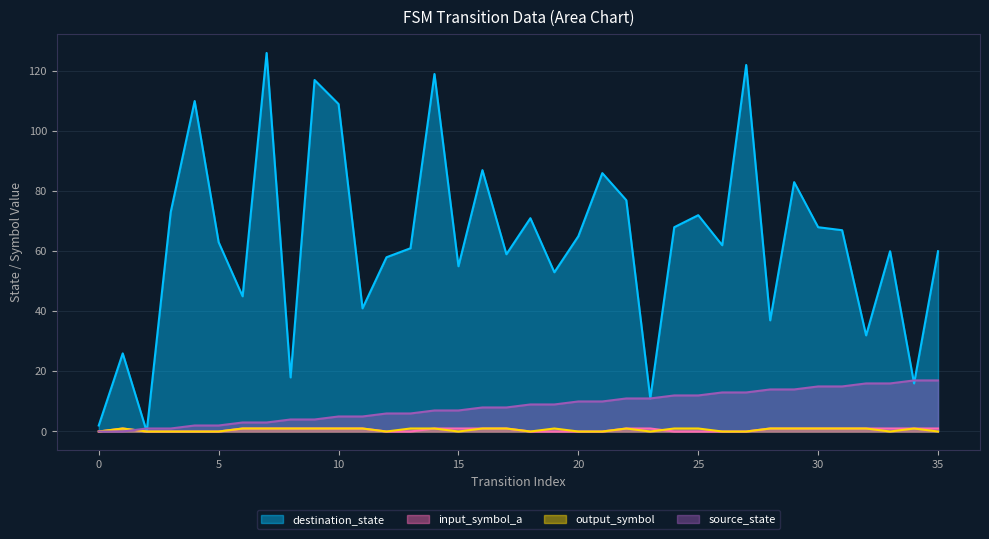

At which category is the sum across all series the highest?

27